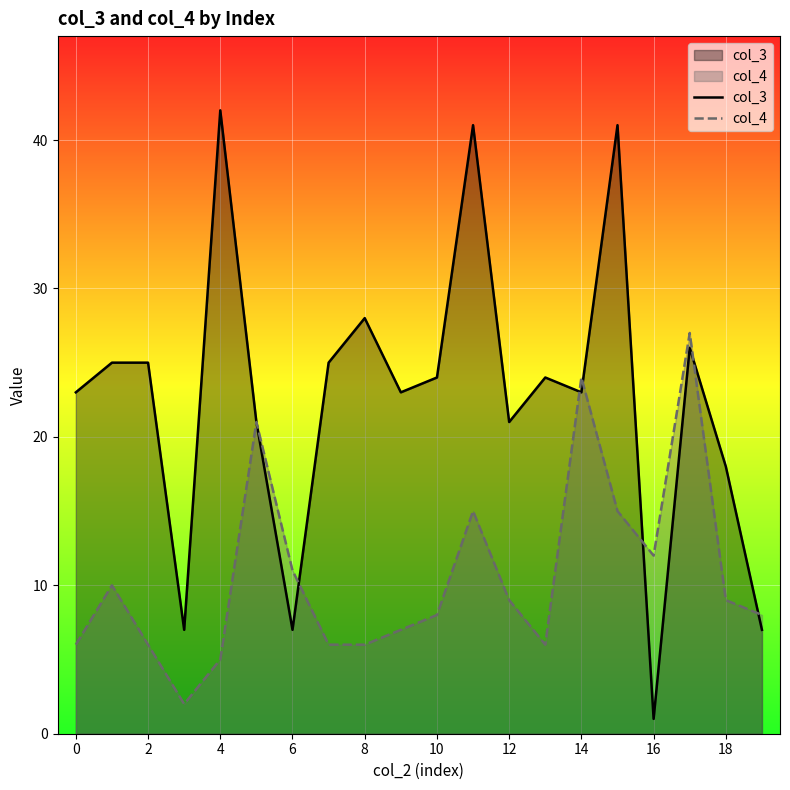

Rank the series by their maximum value, from highest to lowest.

col_3, col_4